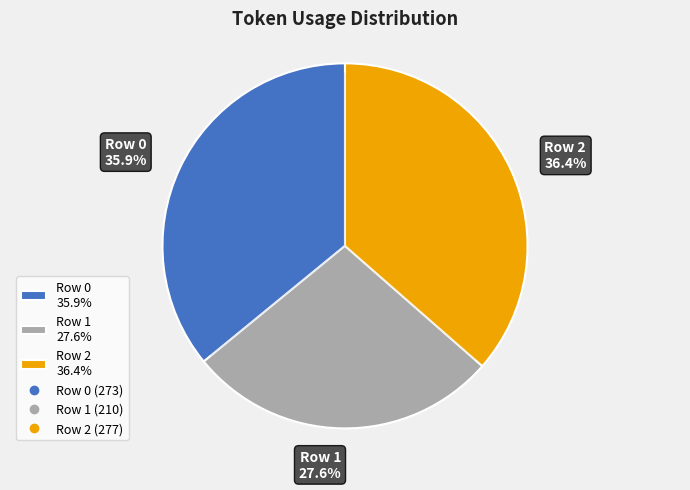

How many segments does this pie chart have?

3